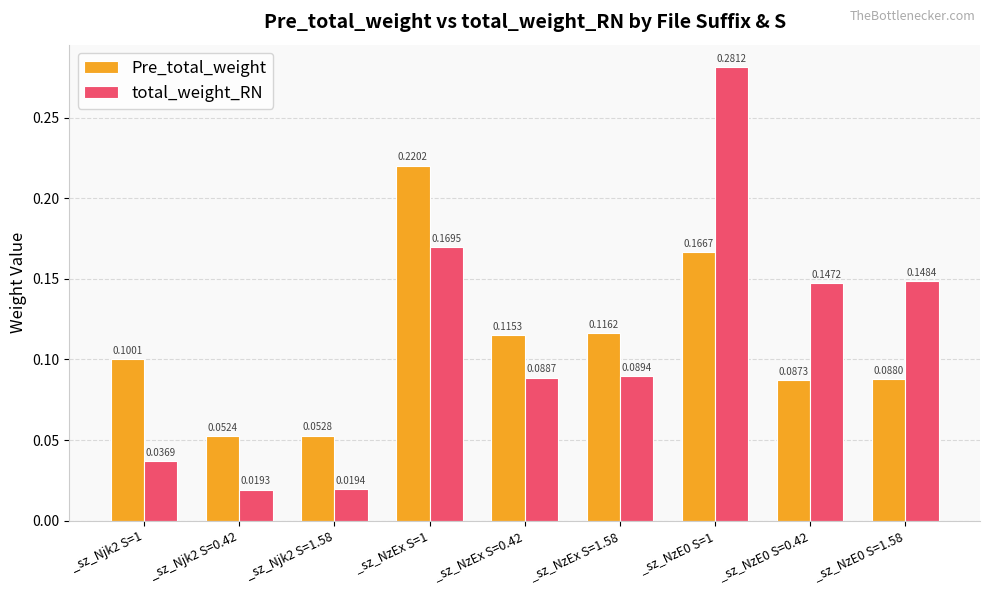

What is the total value across all series at _sz_NzEx S=1?

0.4